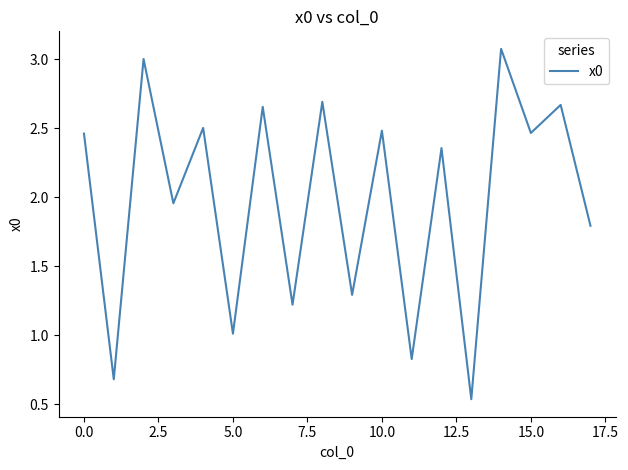

How many lines are shown in the chart?

1